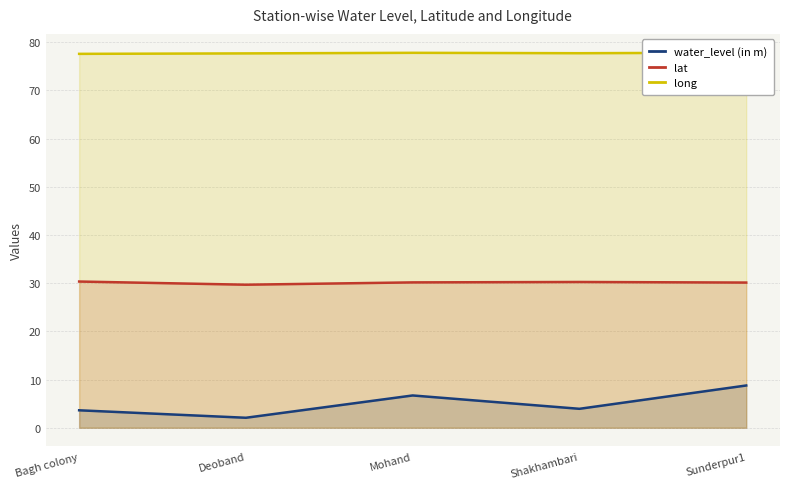

What is the label of the 5th point from the left?

Sunderpur1